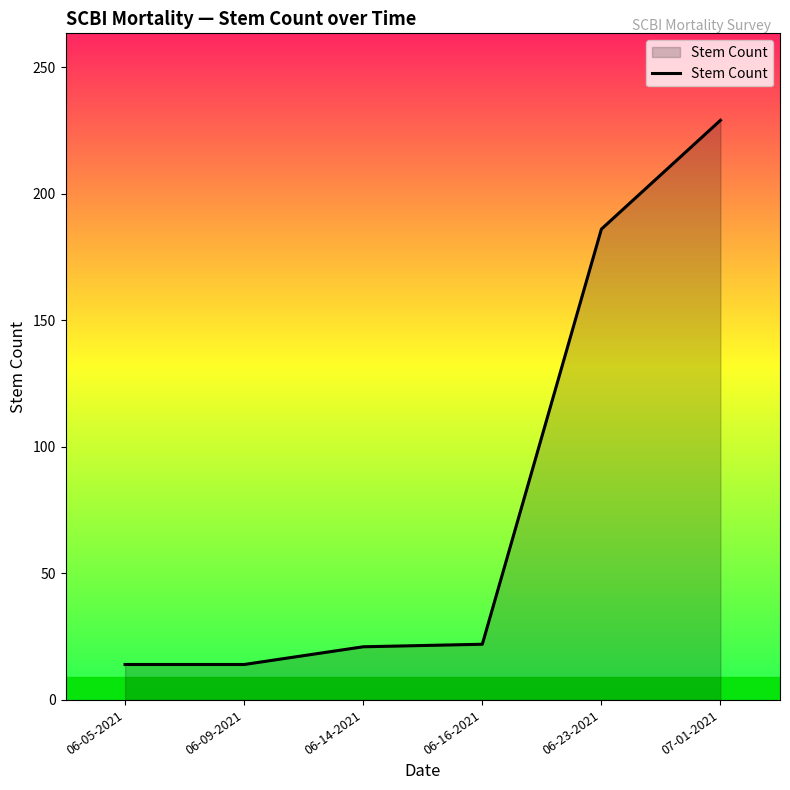

Between 06-23-2021 and 06-14-2021, which is larger?

06-23-2021